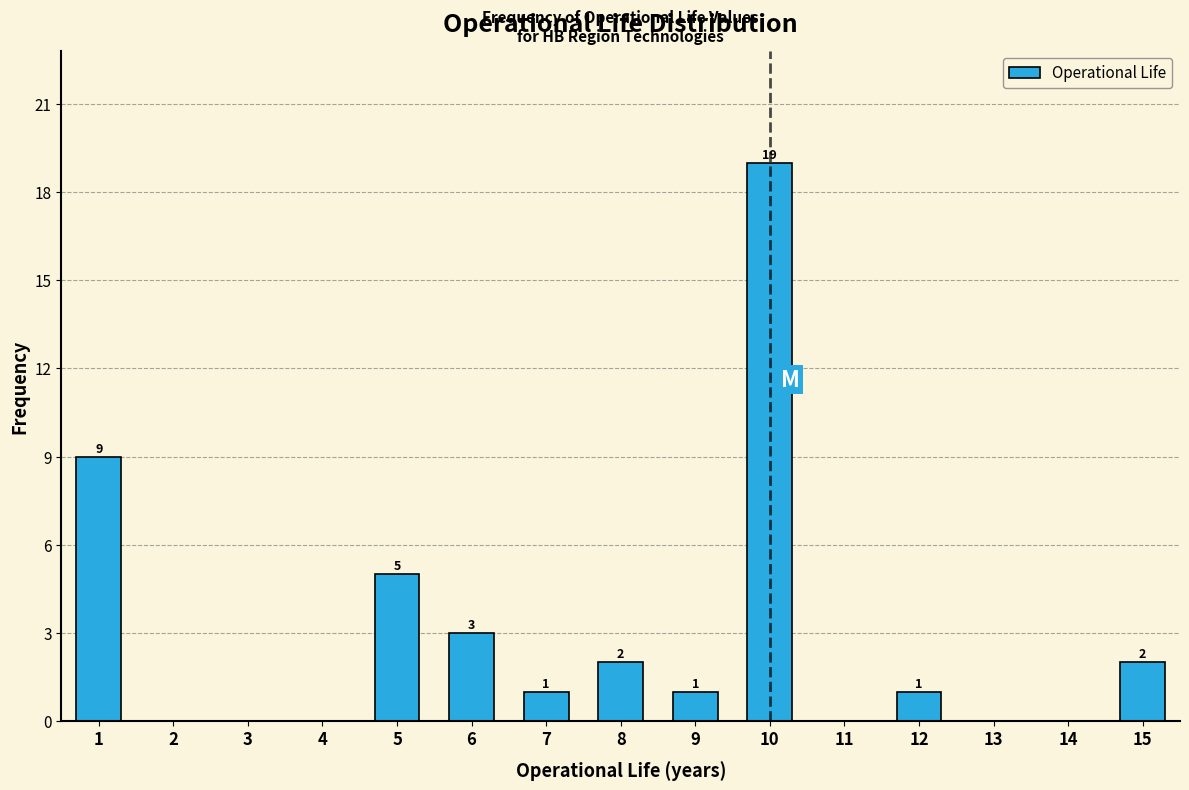

Over which range of the x-axis is the bar tallest?

9.5 to 10.5